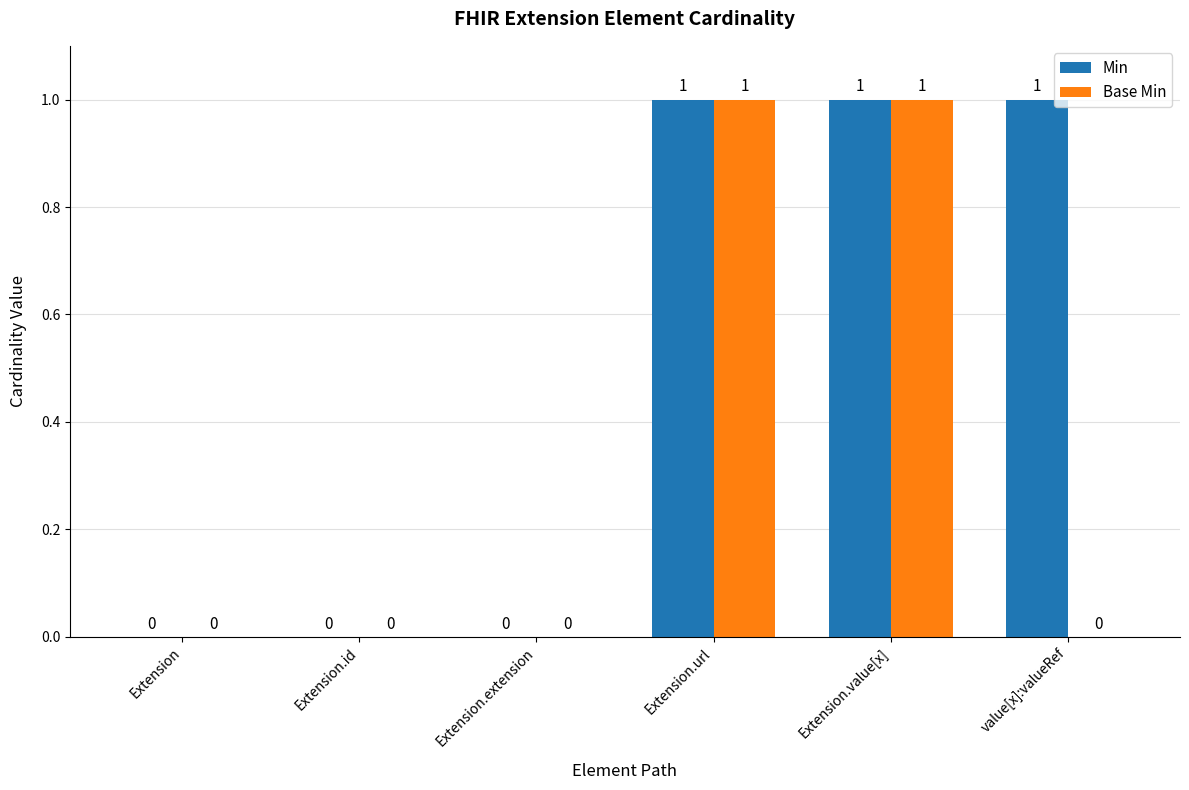

Reading left to right, transcribe all the data shown in this chart.

Min: 0	0	0	1	1	1
Base Min: 0	0	0	1	1	0